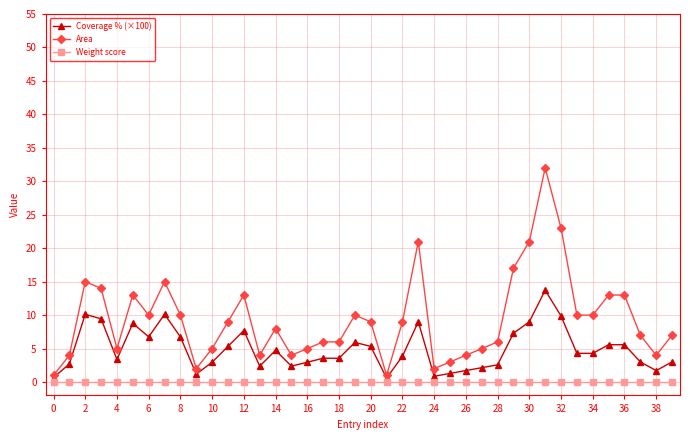

What is the maximum value for Area?

32.0